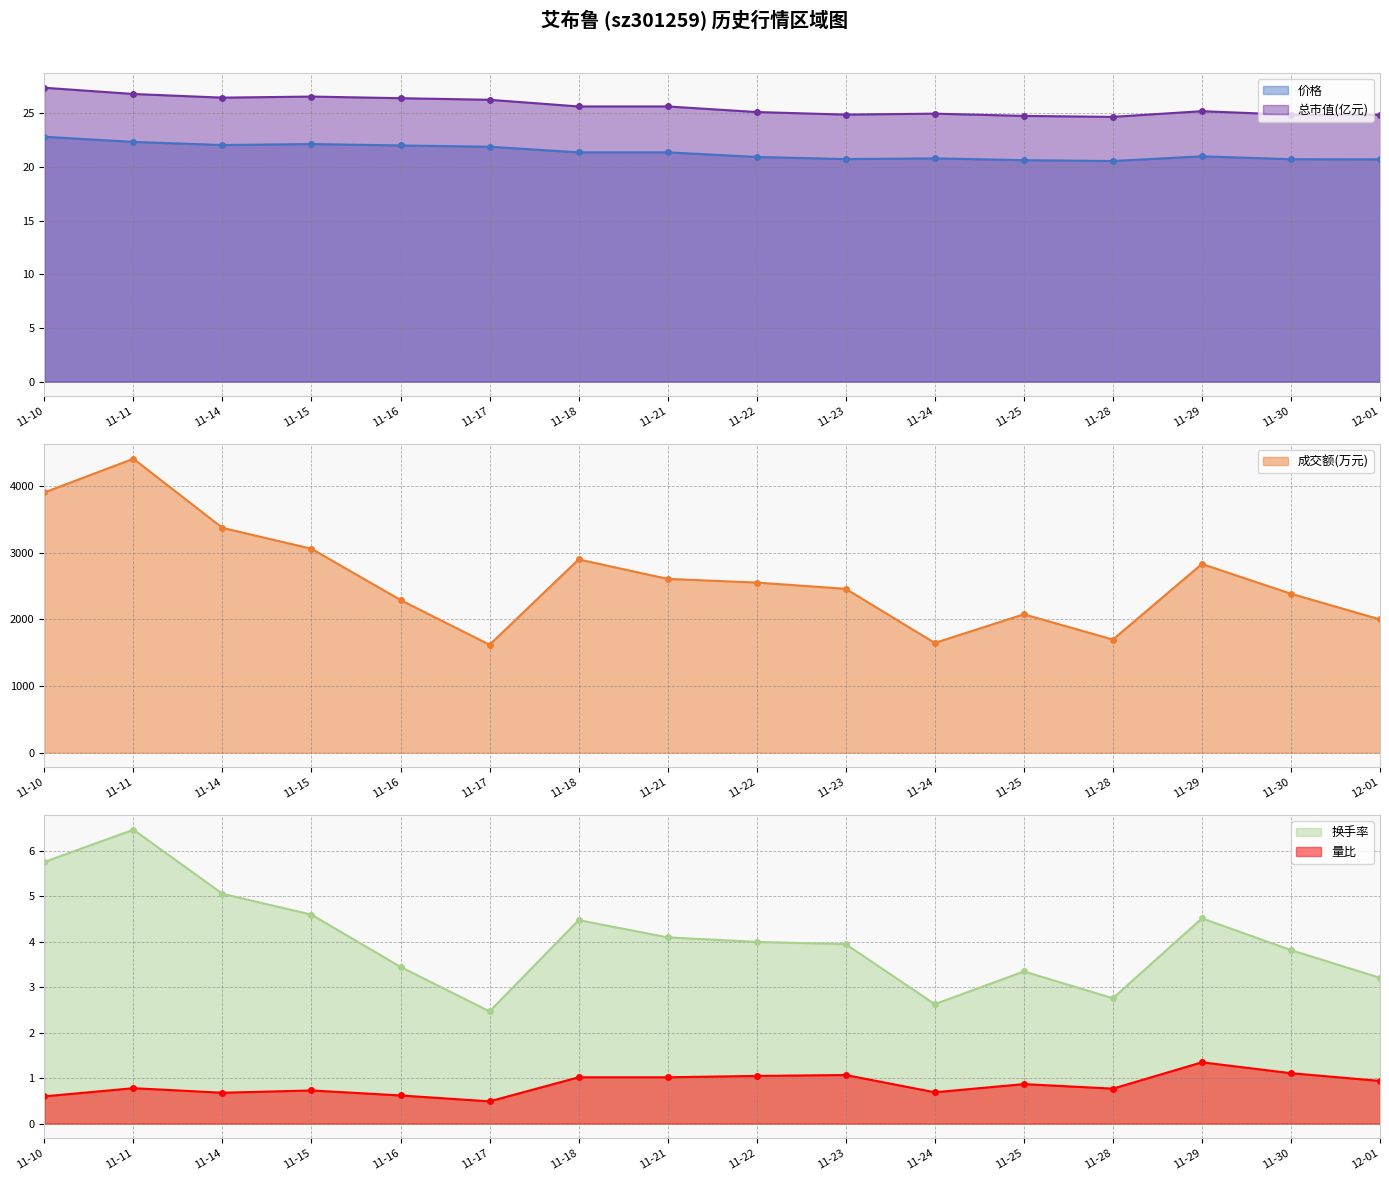

In 价格, how many points are lower than both neighbors (excluding endpoints)?

3